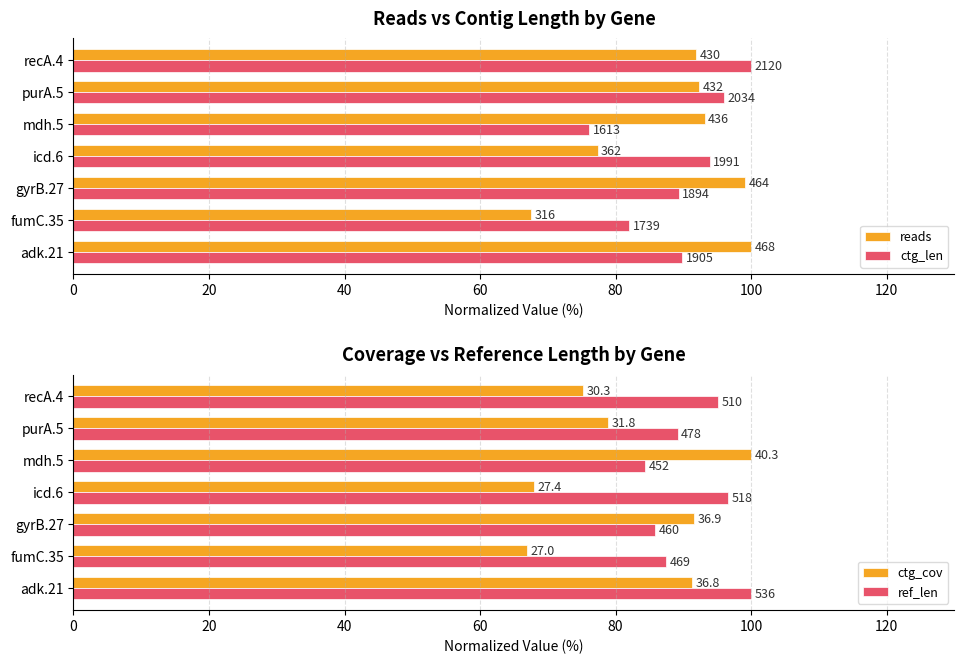

What is the smallest value displayed?

67.0